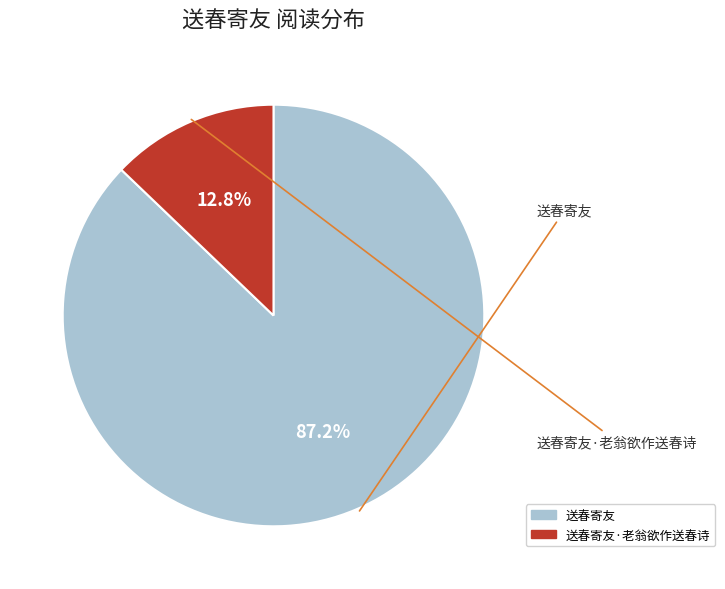

Is there any slice that represents more than half of the pie?

Yes